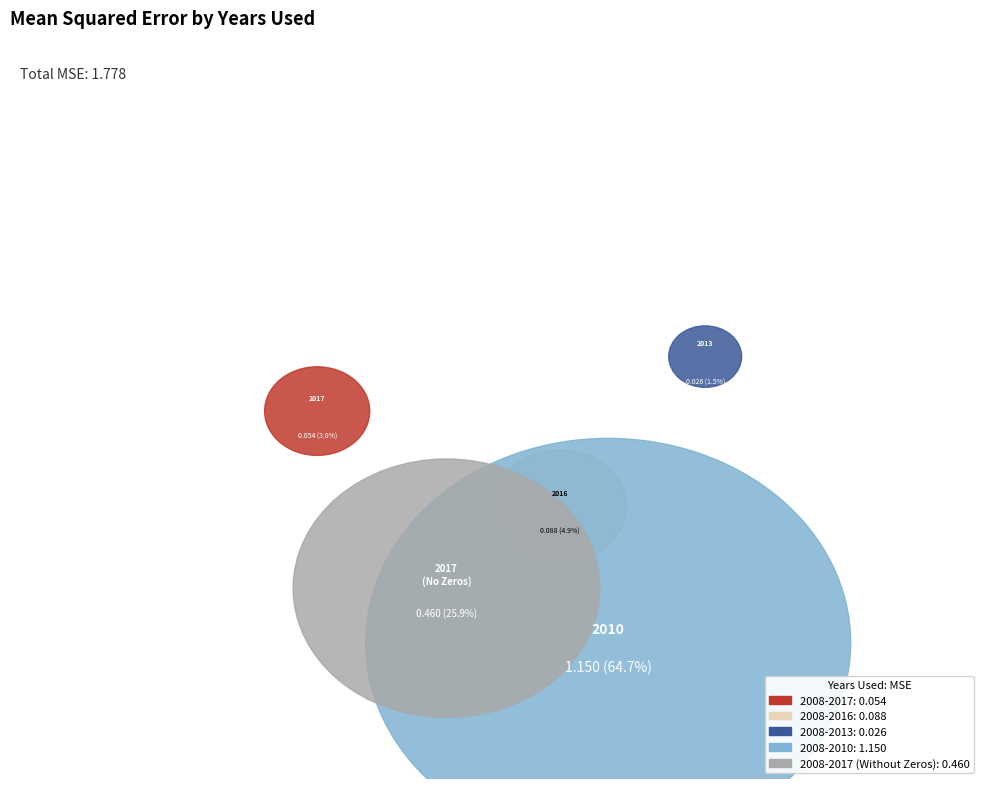

Between 2008-2010 and 2008-2017 (Without Zeros), which is larger?

2008-2010